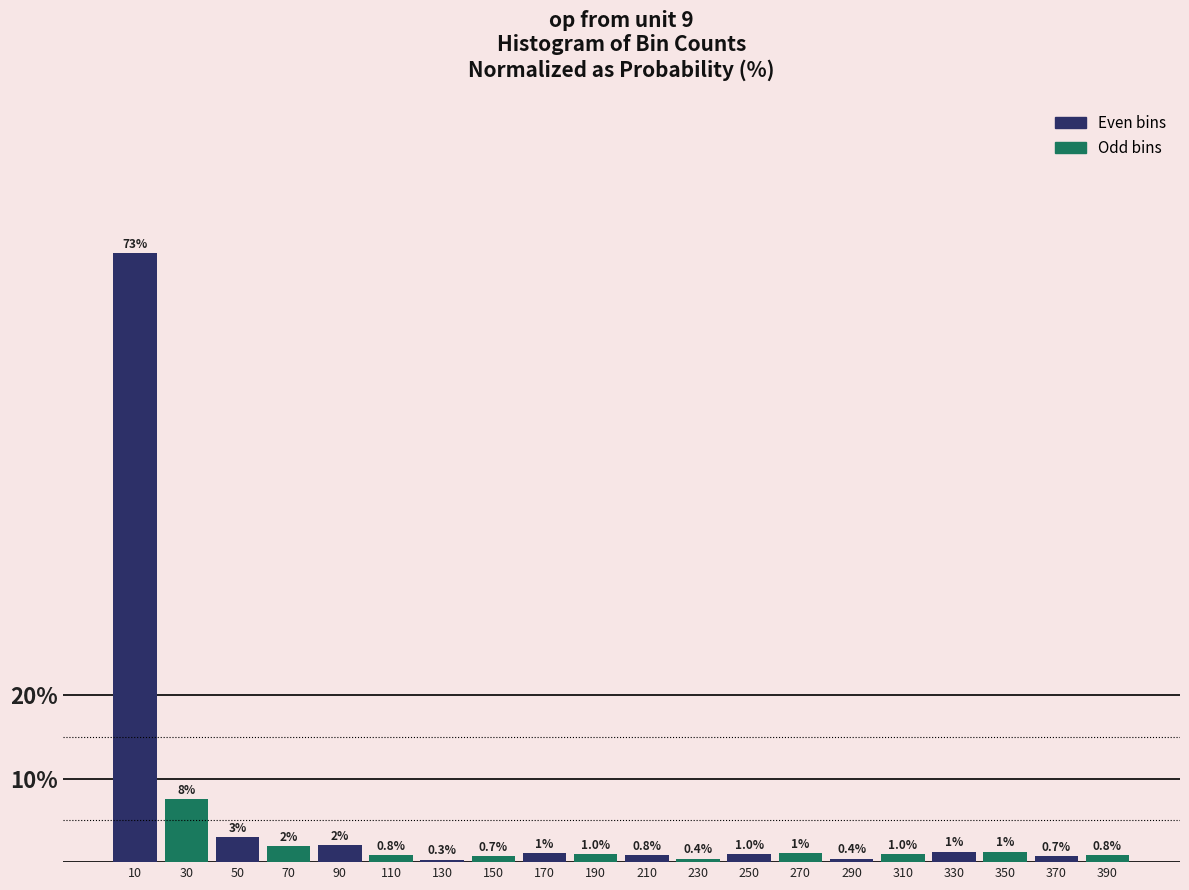

What is the greatest value displayed?

73.0